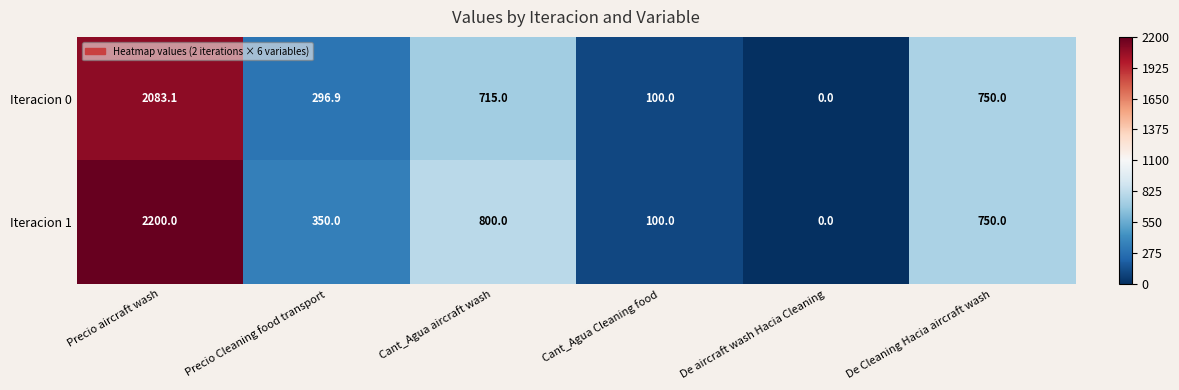

Reading left to right, list all the values displayed in this chart.

Iteracion 0: Precio aircraft wash=2083.1	Precio Cleaning food transport=296.9	Cant_Agua aircraft wash=715.0	Cant_Agua Cleaning food=100.0	De aircraft wash Hacia Cleaning=0.0	De Cleaning Hacia aircraft wash=750.0
Iteracion 1: Precio aircraft wash=2200.0	Precio Cleaning food transport=350.0	Cant_Agua aircraft wash=800.0	Cant_Agua Cleaning food=100.0	De aircraft wash Hacia Cleaning=0.0	De Cleaning Hacia aircraft wash=750.0